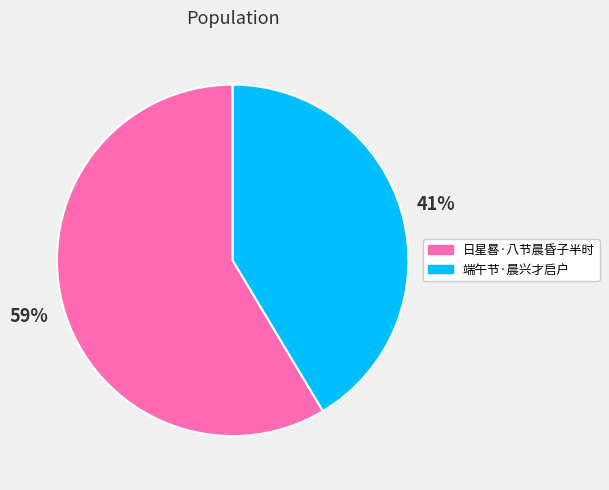

Does 日星晷·八节晨昏子半时 account for over 50% of the chart?

Yes